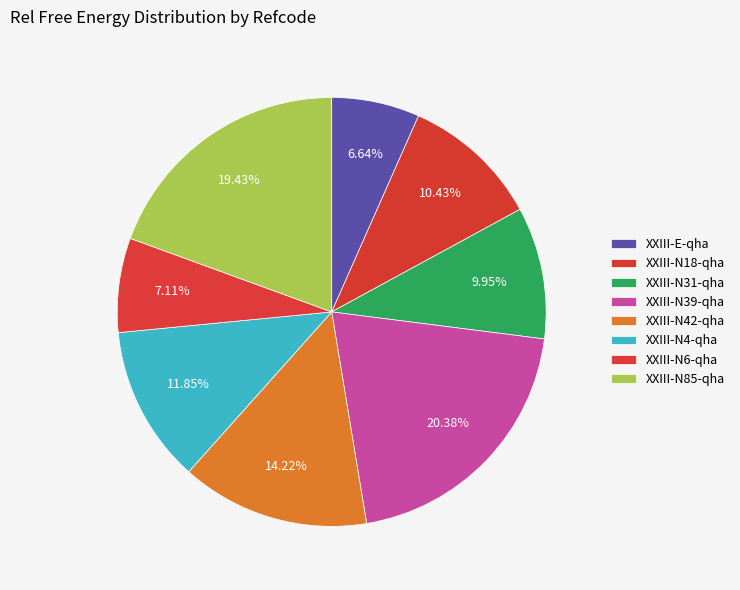

What percentage is NOT represented by XXIII-N18-qha?

89.6%